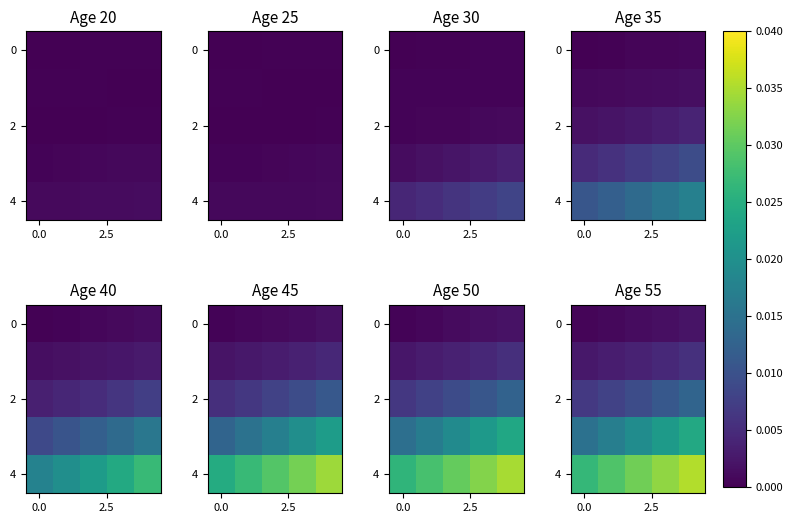

The value of 4 at 0.0 is 0.0. True or false?

True